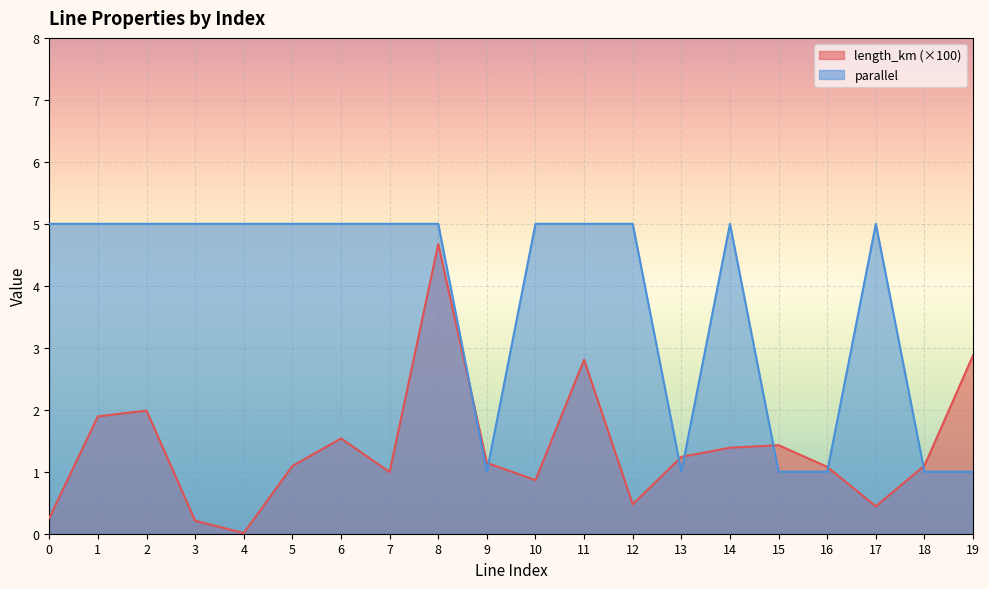

Which series has the widest spread of values?

length_km (×100)